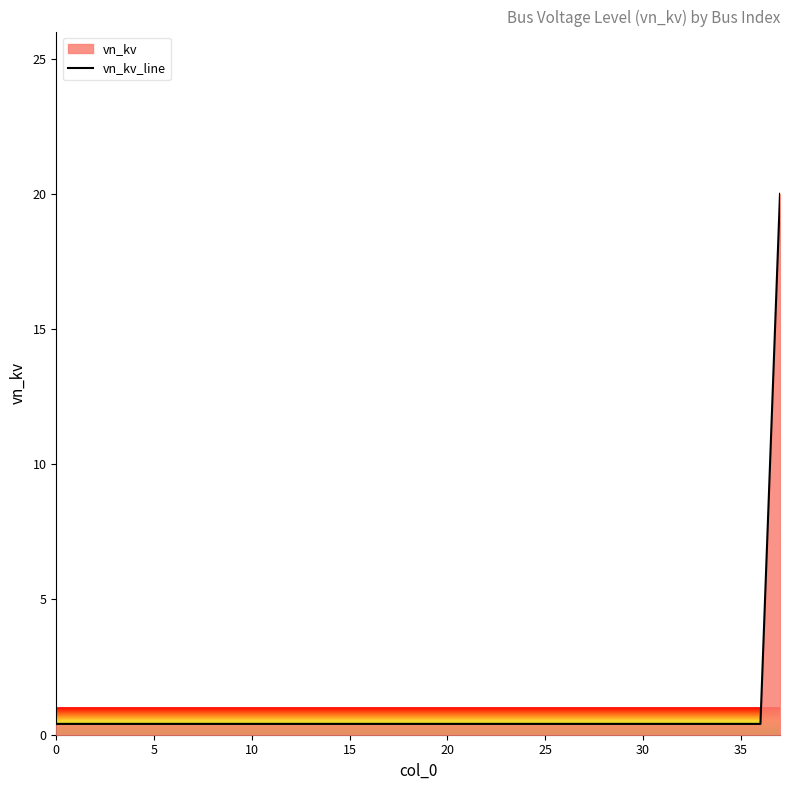

What is the sum of the values at 36 and 19?

0.8